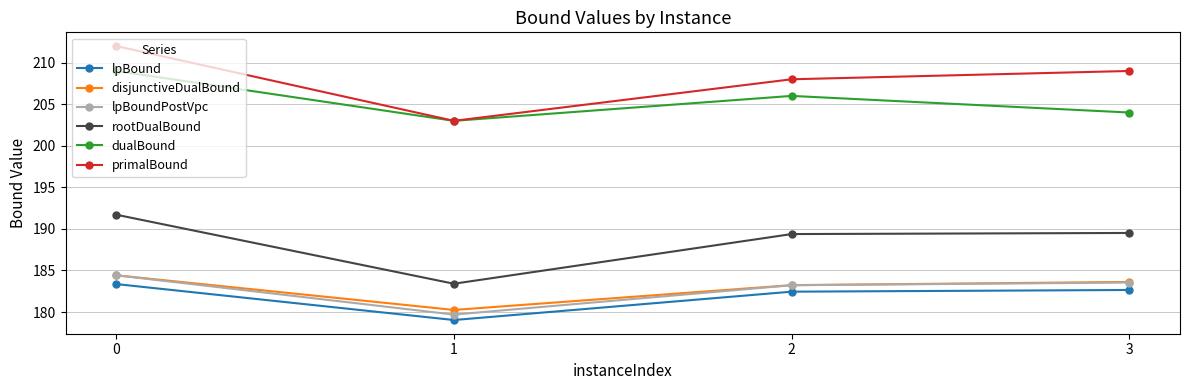

What are all the series names shown in the legend?

lpBound, disjunctiveDualBound, lpBoundPostVpc, rootDualBound, dualBound, primalBound